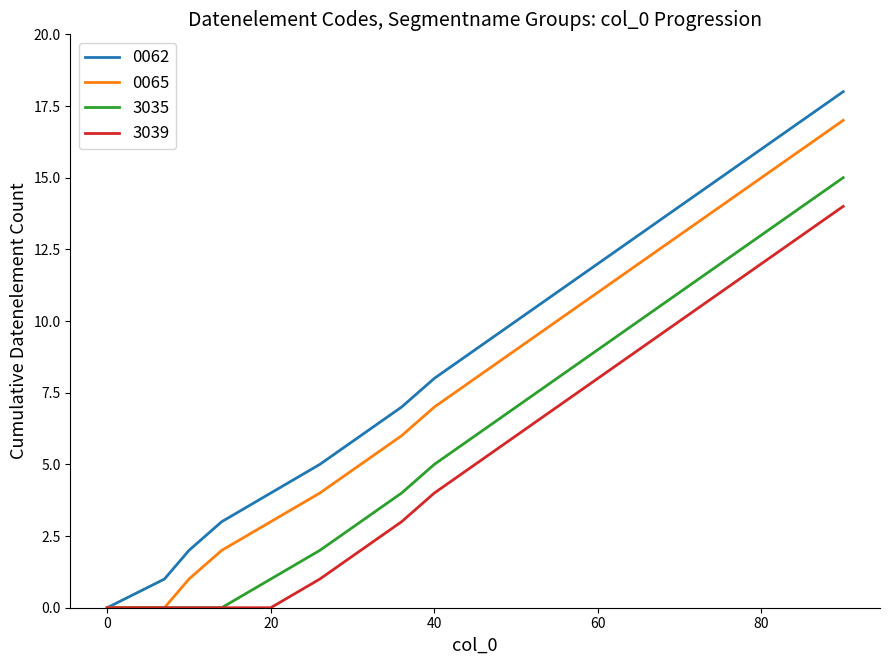

What is the highest value of the 0065 series?

17